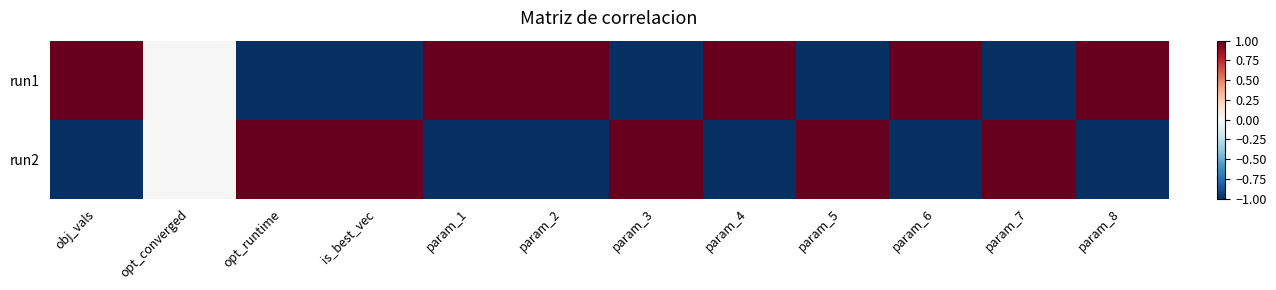

Which series has the largest range (max minus min)?

run1